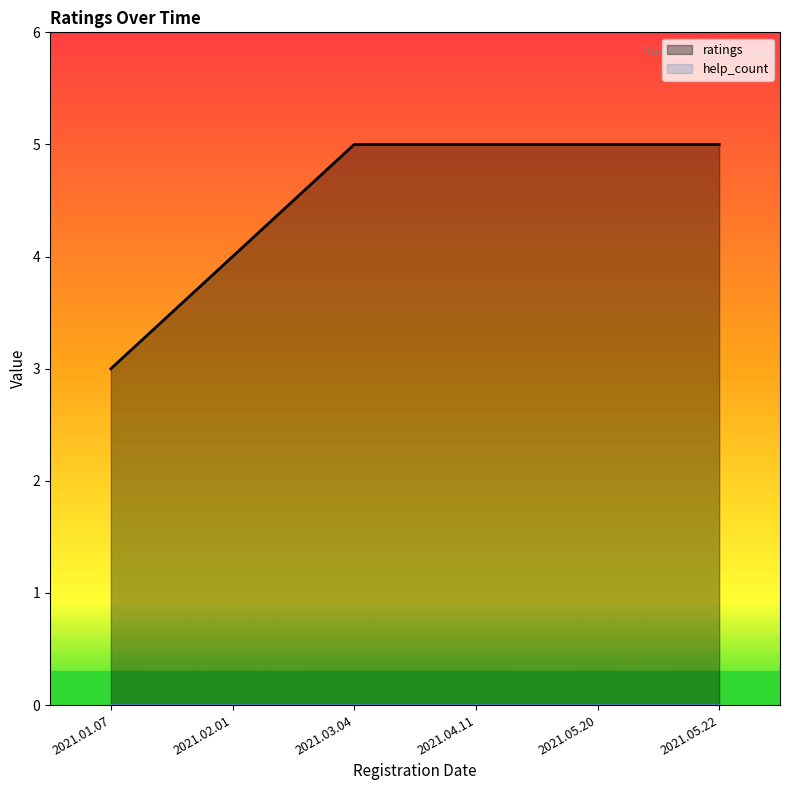

True or false: the data shows 5 at 2021.05.20.

True